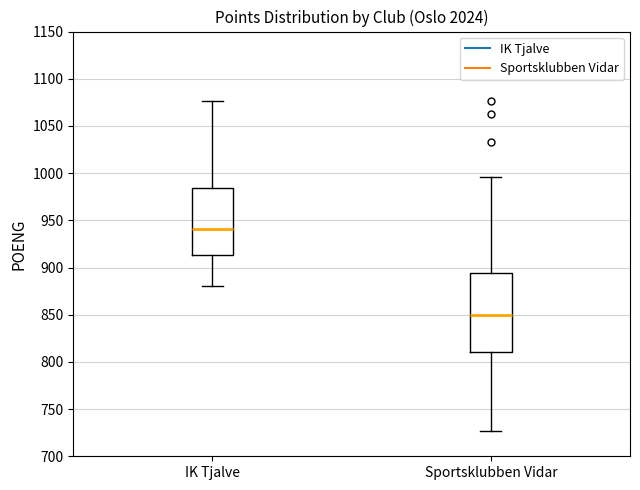

Reading left to right, read every box against the y-axis: the position of its median line, the range the box covers, and the ends of its whiskers. The values are not printed on the chart, so give them approximately, as read against the axis.

IK Tjalve: median 940, box 915 to 985, whiskers 880 to 1075
Sportsklubben Vidar: median 850, box 810 to 895, whiskers 725 to 995